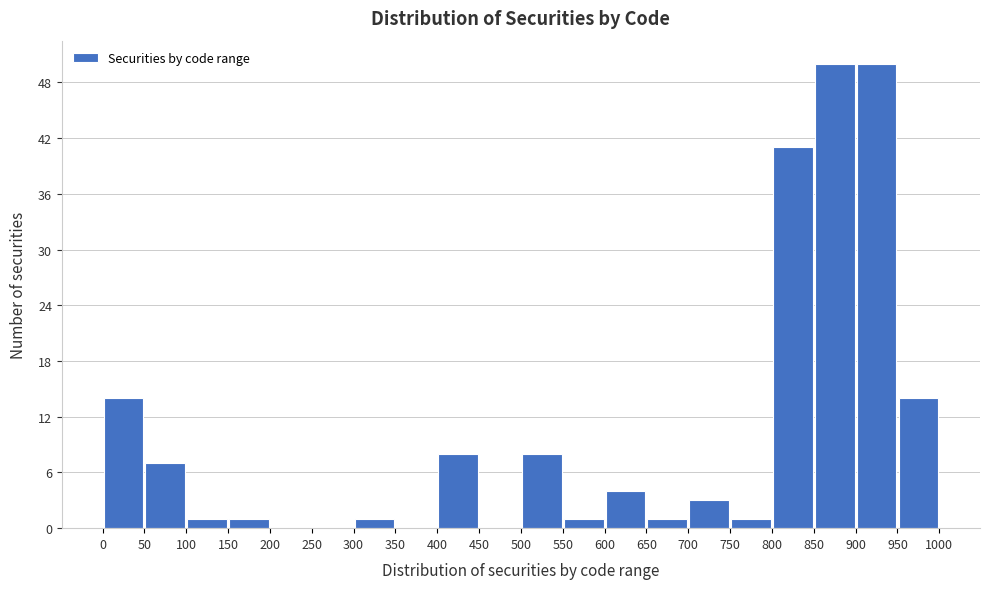

Reading left to right, transcribe this chart: for each bar, give the range it covers on the x-axis and its height. The values are not printed on the chart, so give them approximately, as read against the axis.

0 to 50: 14
50 to 100: 7
100 to 150: 1
150 to 200: 1
200 to 250: 0
250 to 300: 0
300 to 350: 1
350 to 400: 0
400 to 450: 8
450 to 500: 0
500 to 550: 8
550 to 600: 1
600 to 650: 4
650 to 700: 1
700 to 750: 3
750 to 800: 1
800 to 850: 41
850 to 900: 50
900 to 950: 50
950 to 1000: 14